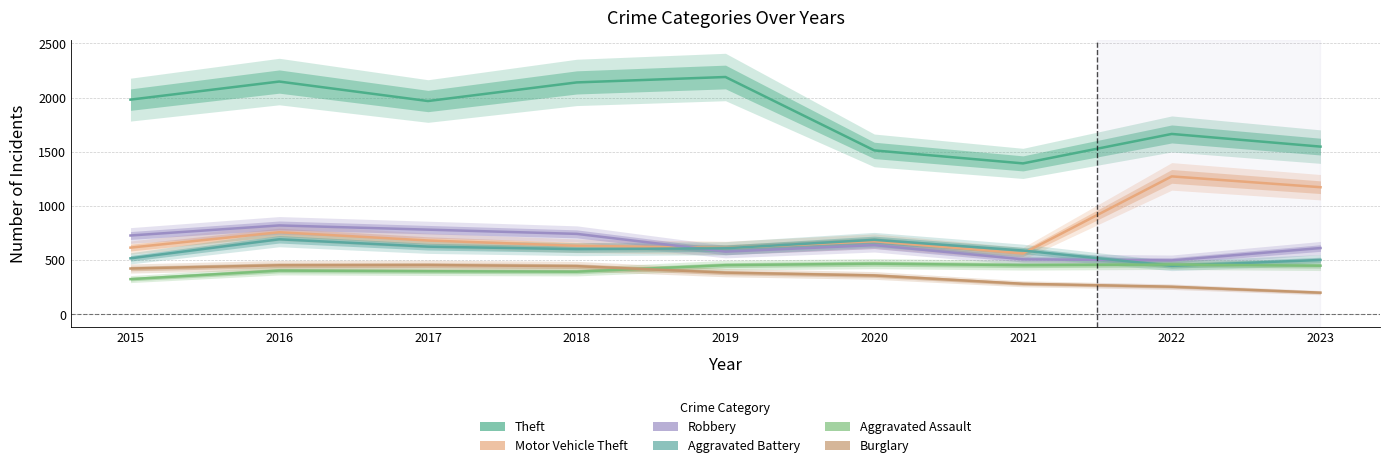

Which category has the lowest value in the Aggravated Battery series?

2022